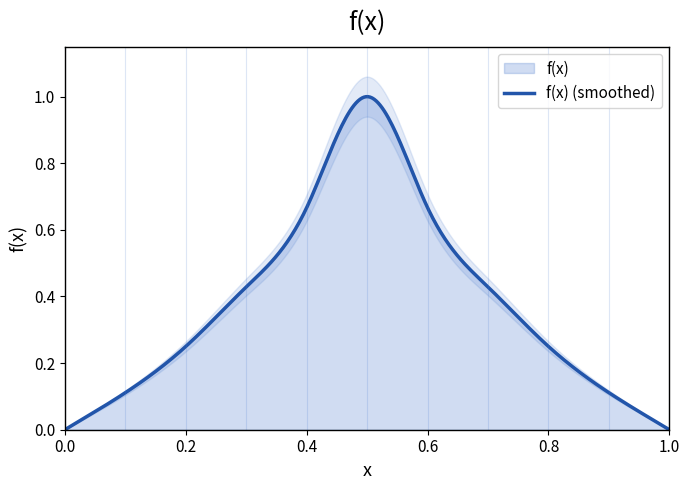

Rank the categories by value from lowest to highest.

0, 1, 0.9, 0.1, 0.8, 0.2, 0.3, 0.7, 0.4, 0.6, 0.5